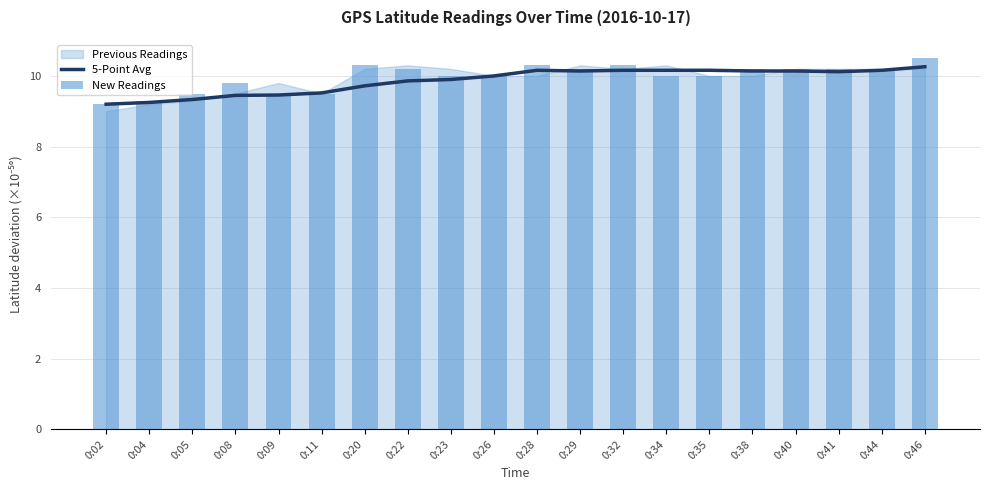

The value of New Readings at 0:35 is 5.8. True or false?

False